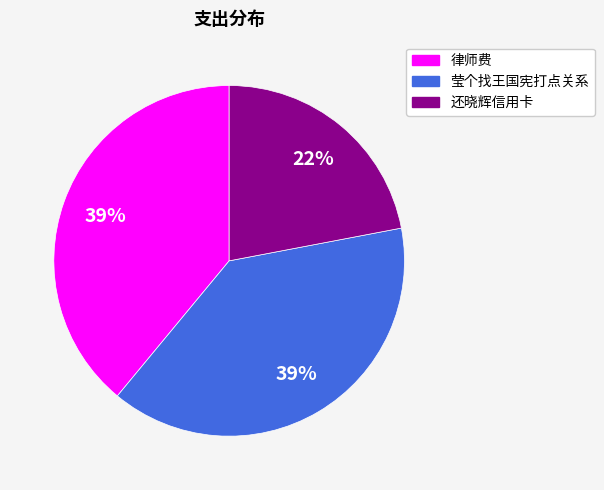

To the nearest percent, what portion does 莹个找王国宪打点关系 represent?

39%